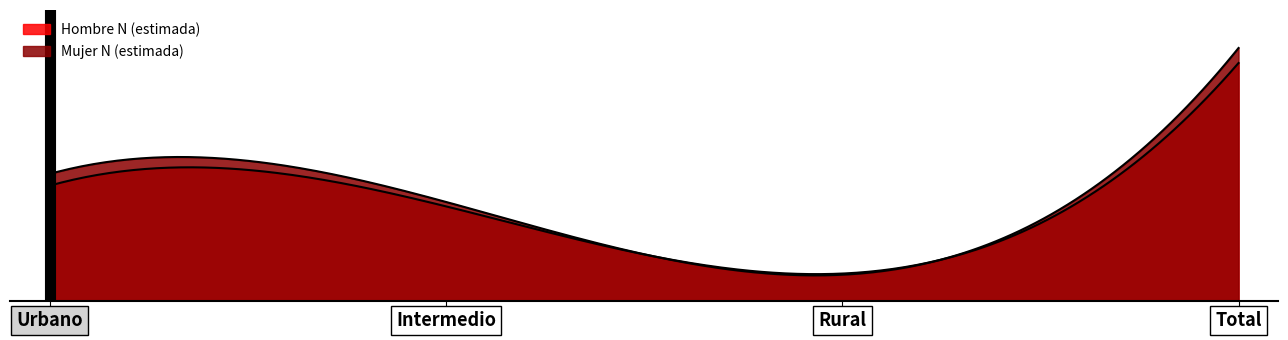

What are all the series names shown in the legend?

Hombre N (estimada), Mujer N (estimada)